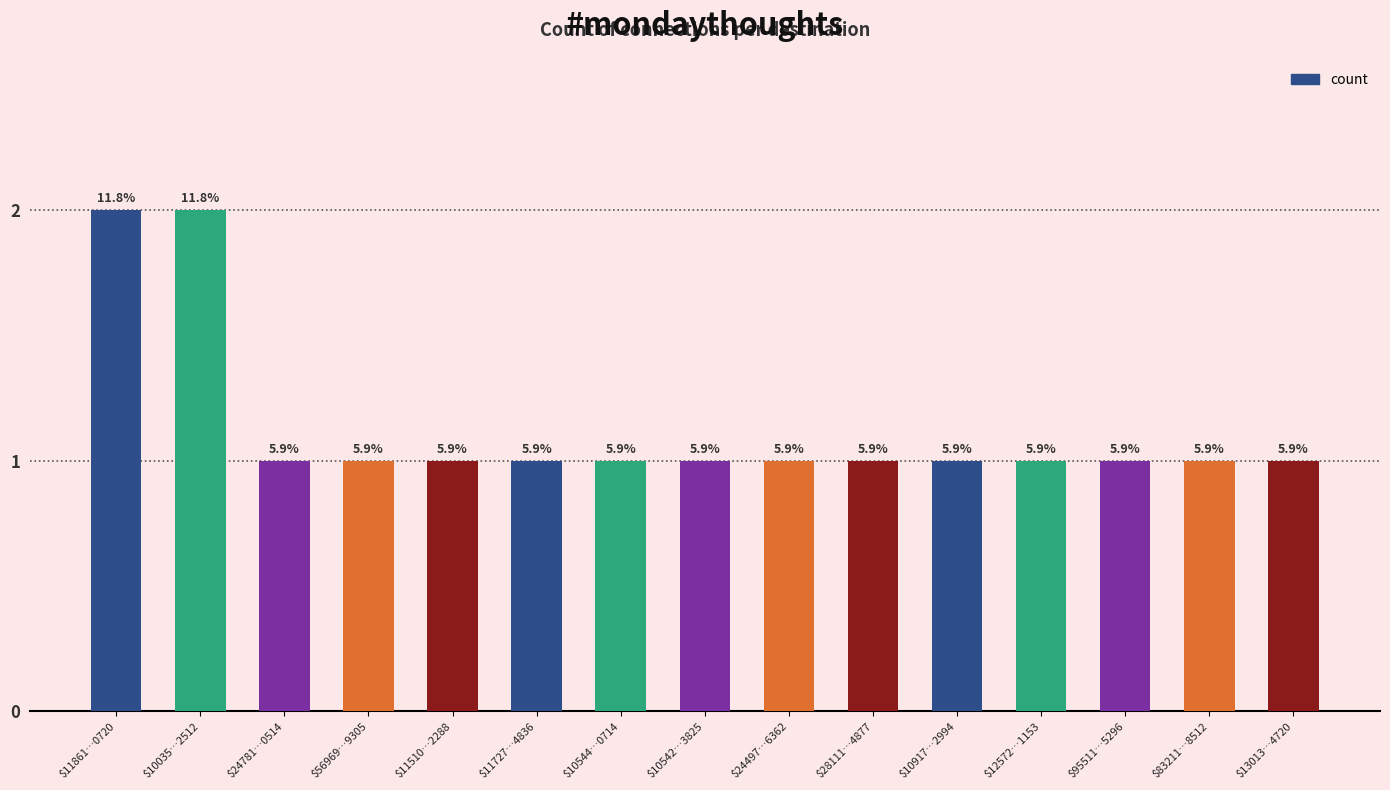

Are the bars horizontal?

No